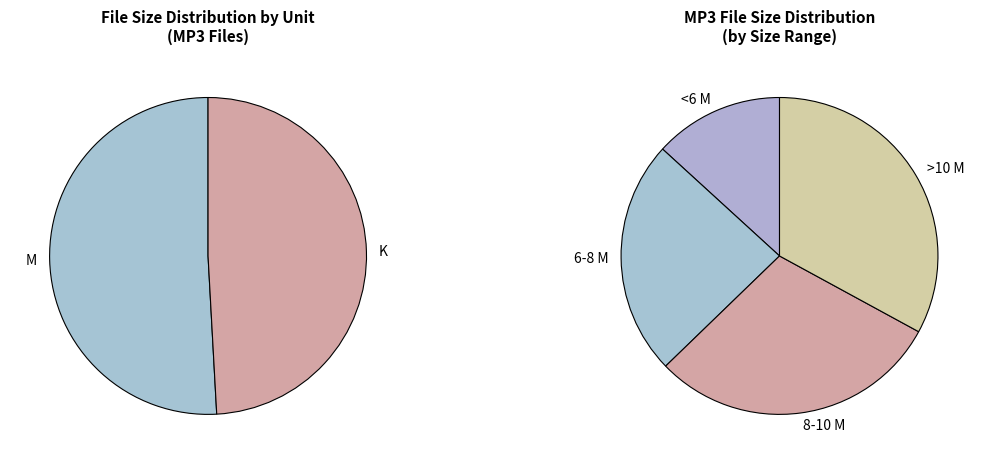

Does 11 represent more than half of the total?

No